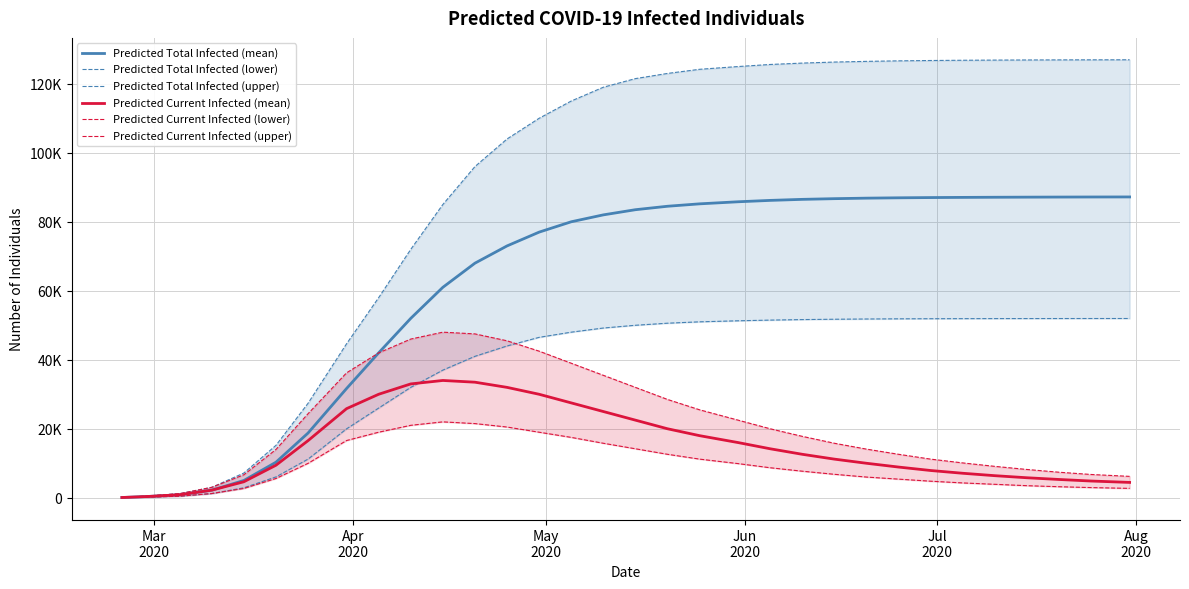

True or false: Predicted Total Infected (lower) and Predicted Current Infected (lower) cross at least once.

False